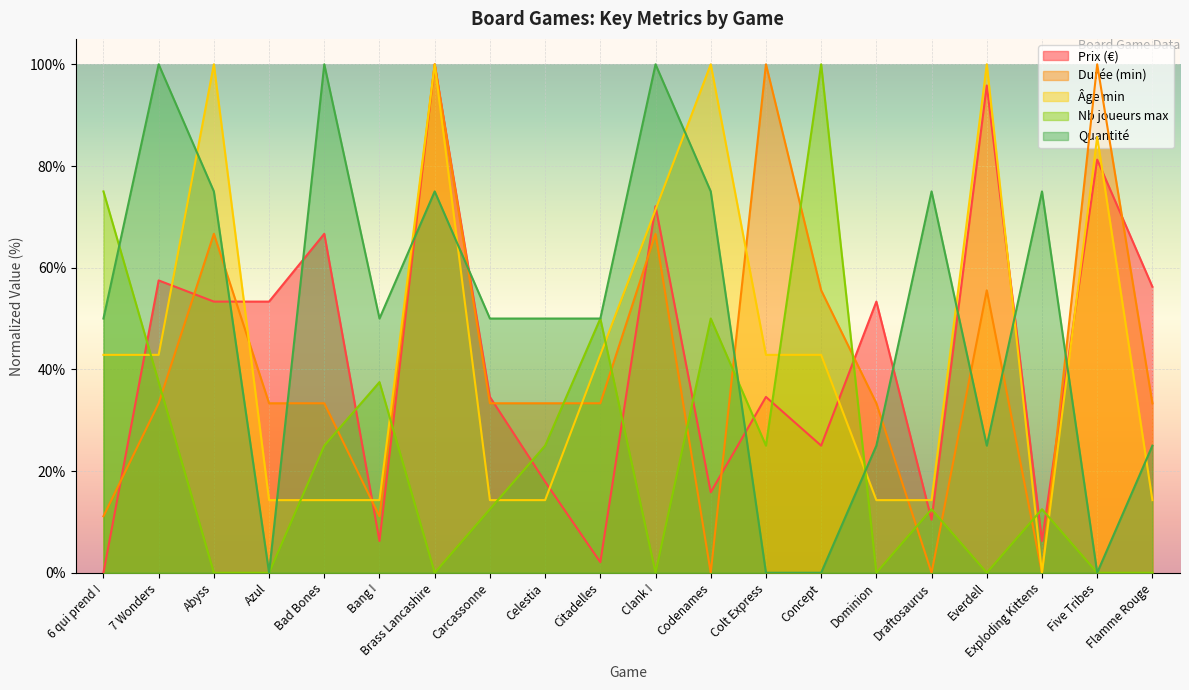

Is it true that nbJoueurMax equals 5.6 at Bad Bones?

False